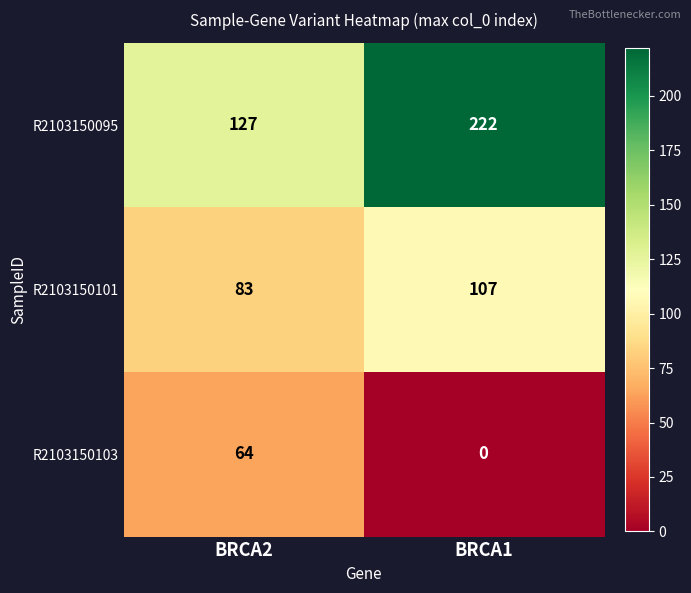

The R2103150103 series shows 64 at BRCA2. True or false?

True